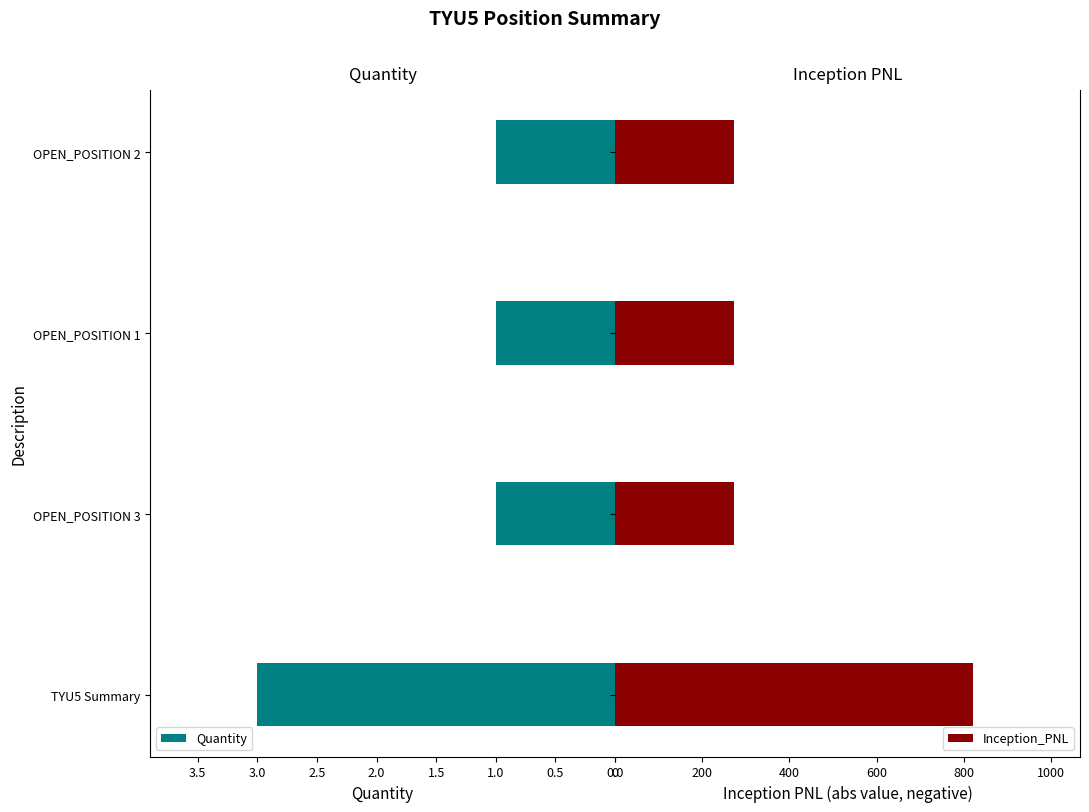

What is the sum of all Quantity values?

6